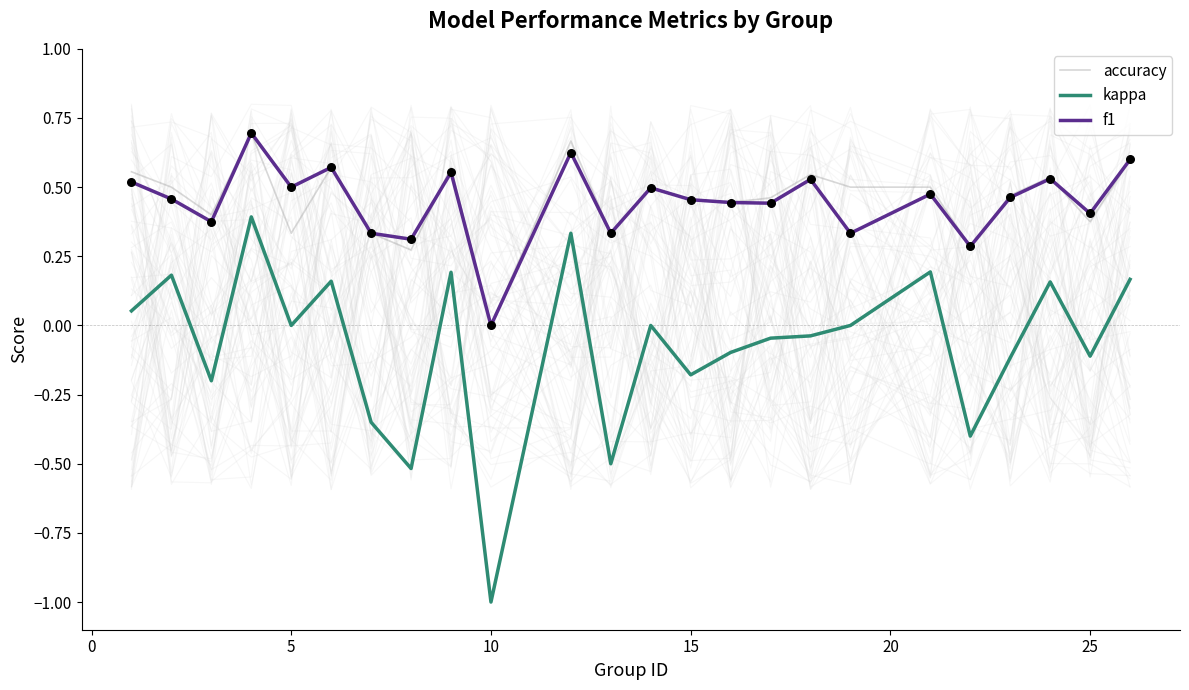

True or false: accuracy and kappa intersect in this chart.

False